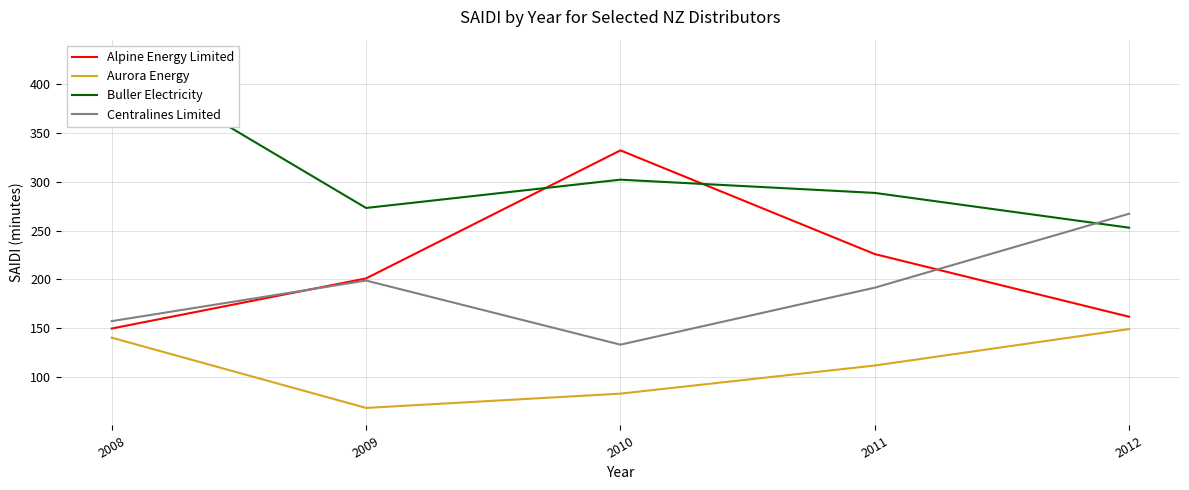

Reading left to right, list all the values displayed in this chart.

Alpine Energy Limited: 2008=149.5	2009=200.9	2010=332.4	2011=225.9	2012=161.6
Aurora Energy: 2008=140.1	2009=68.0	2010=82.7	2011=111.5	2012=148.9
Buller Electricity: 2008=428.0	2009=273.3	2010=302.3	2011=288.7	2012=253.0
Centralines Limited: 2008=157.1	2009=198.8	2010=132.9	2011=191.4	2012=267.3